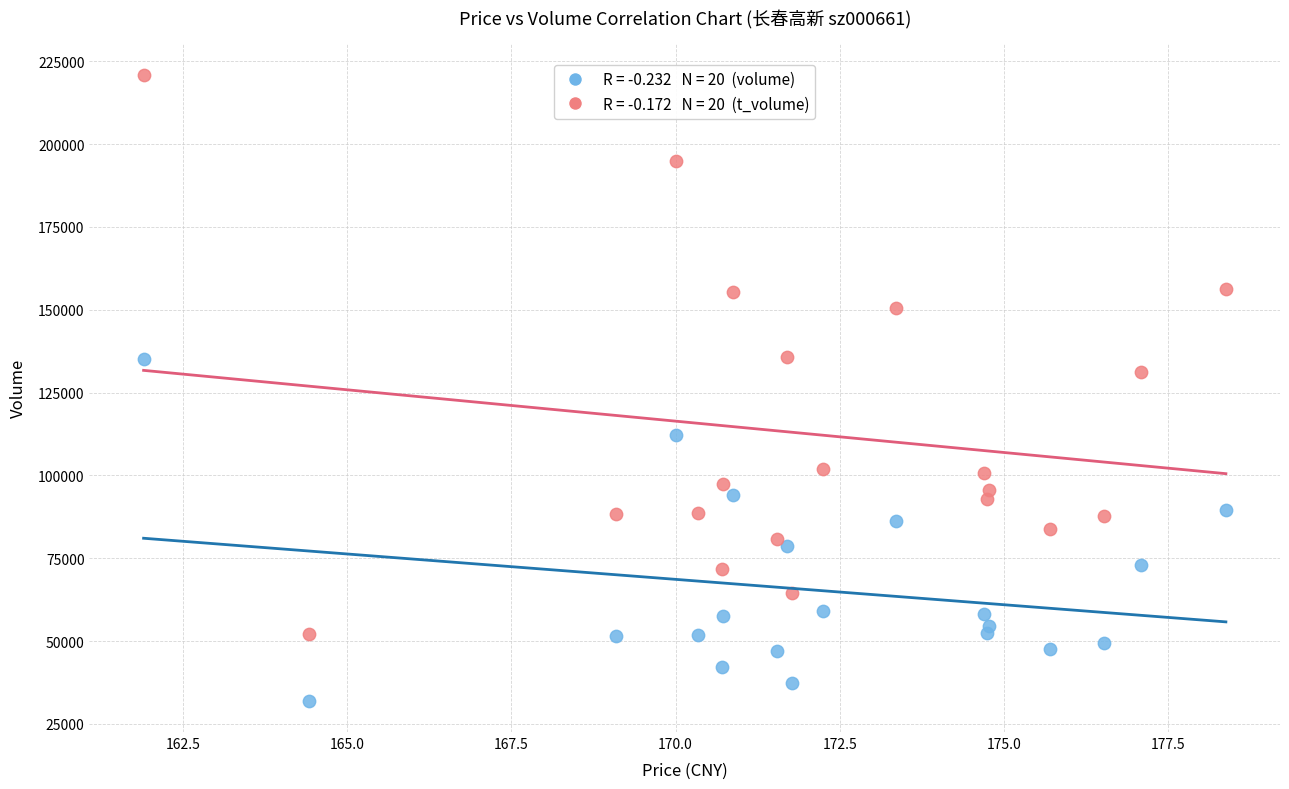

Across all series, what Y value is closest to 126463?

131333